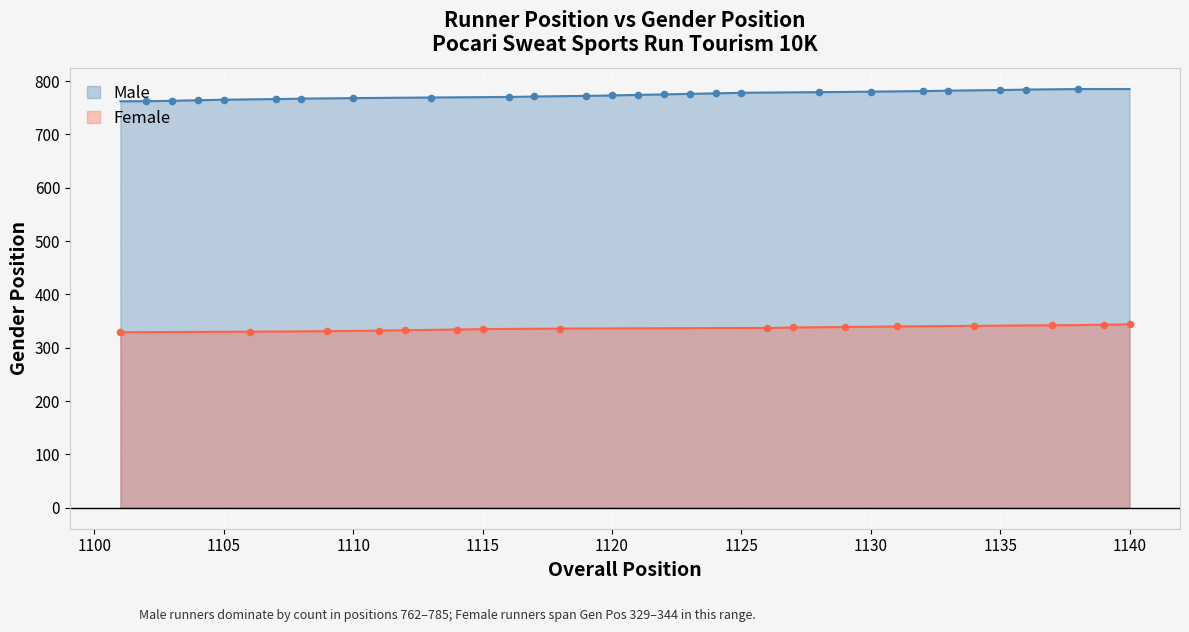

True or false: Female and Male cross at least once.

False